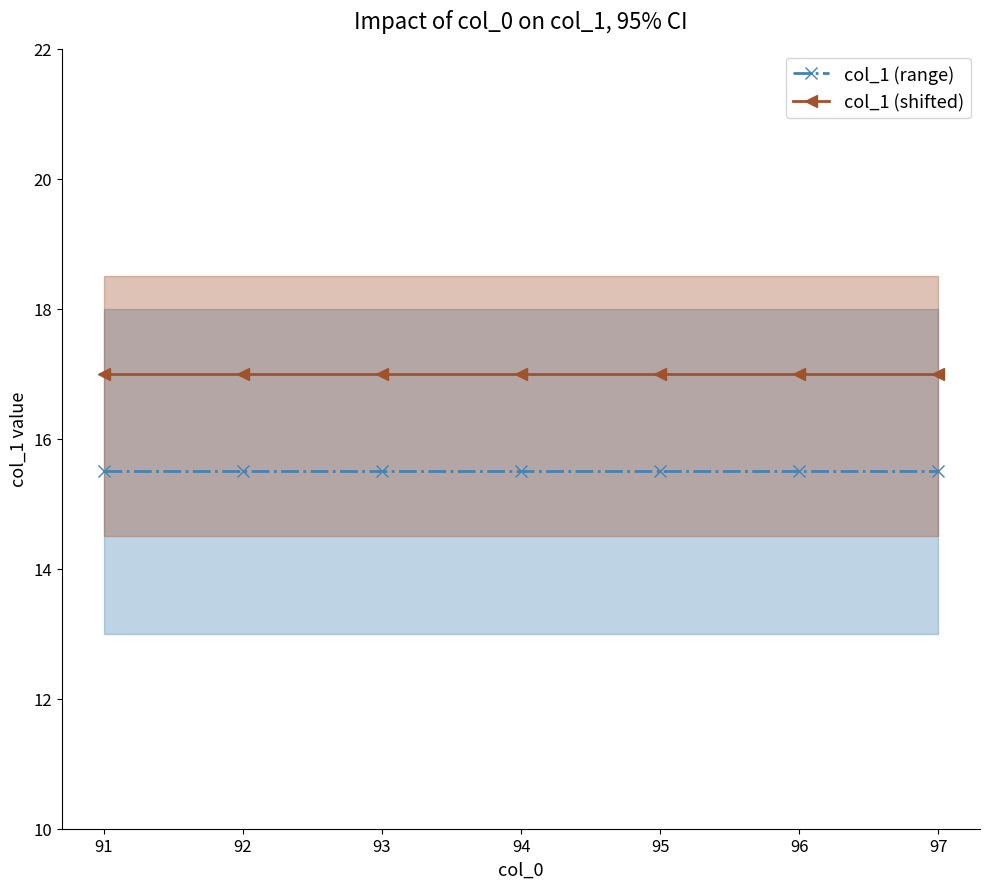

What is the total value across all series at 95?

32.5